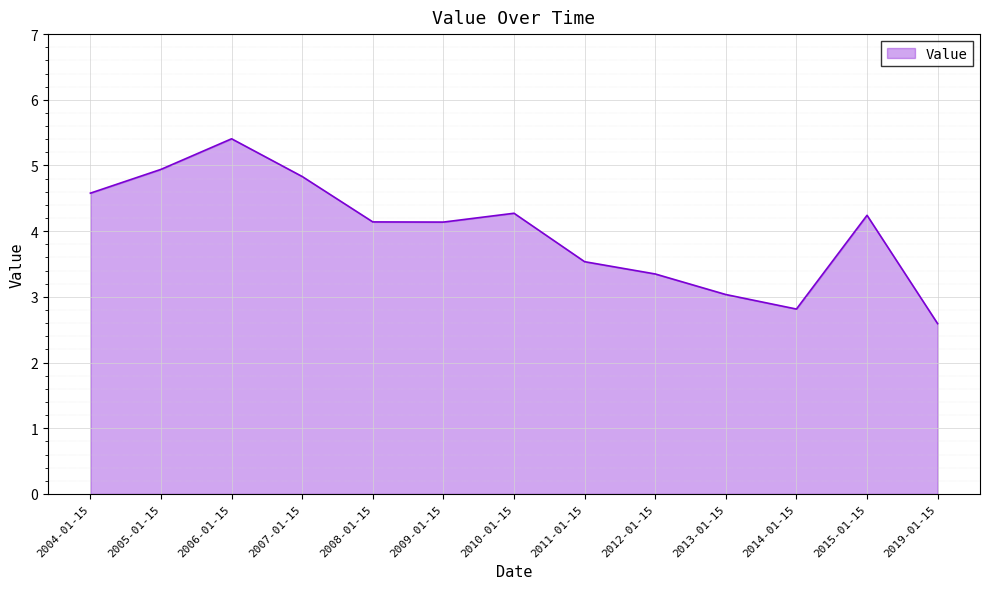

Between 2011-01-15 and 2007-01-15, which is larger?

2007-01-15